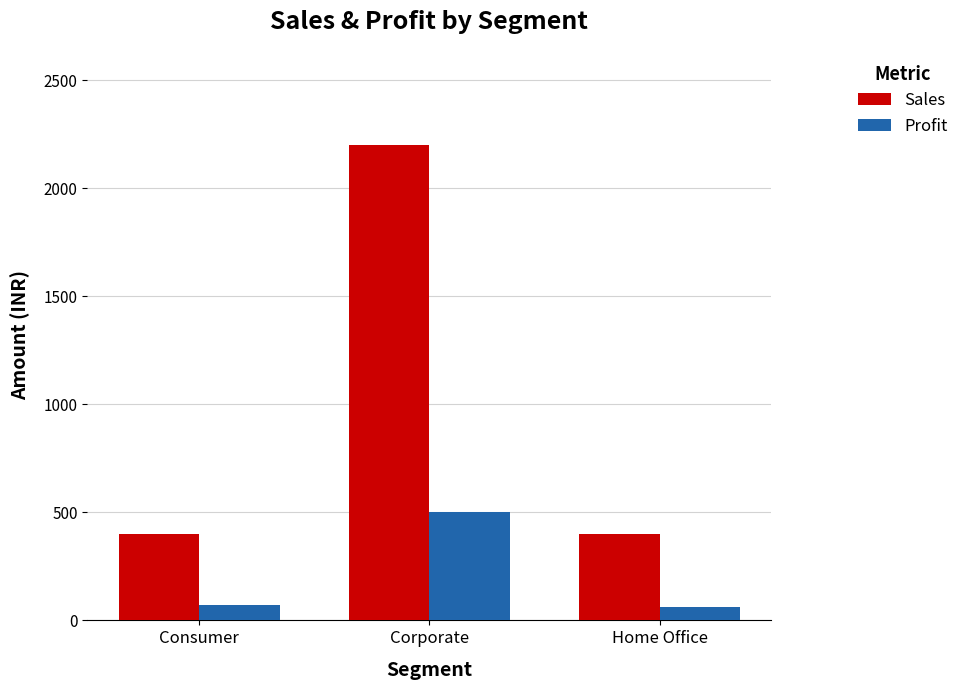

Rank the series at Home Office from lowest to highest value.

Profit, Sales